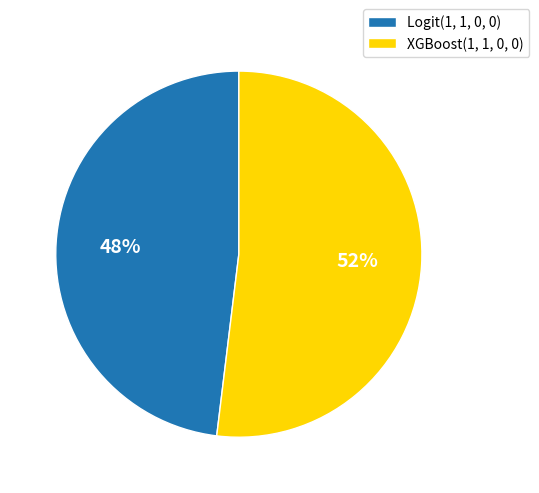

Is there any slice that represents more than half of the pie?

Yes